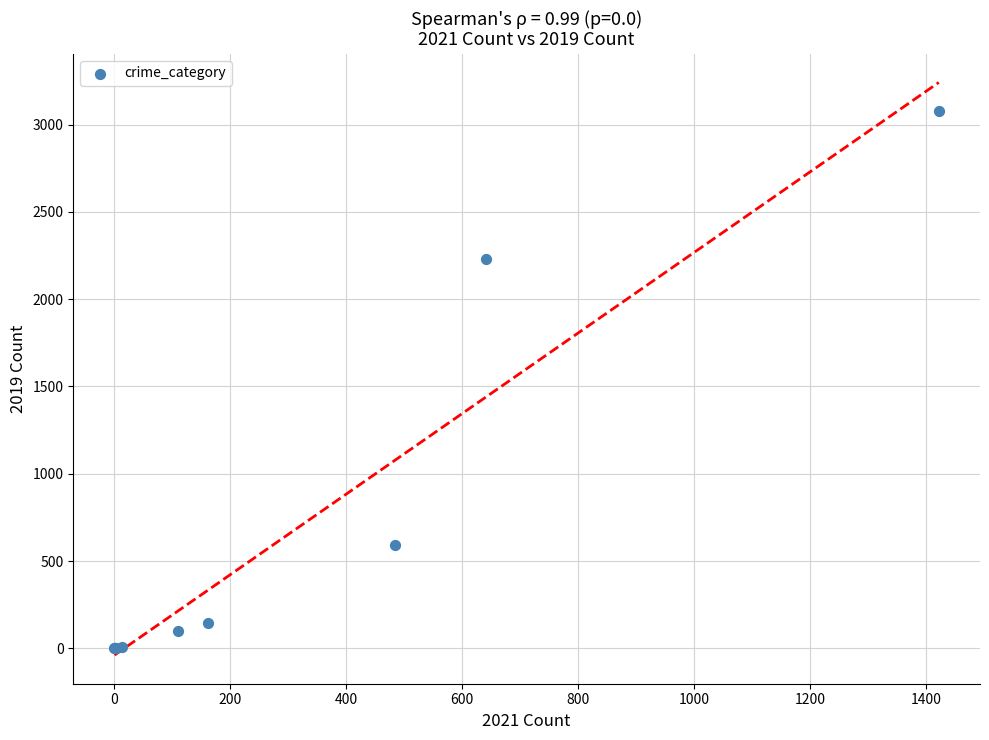

What Y value in the scatter plot is closest to 1540?

2230